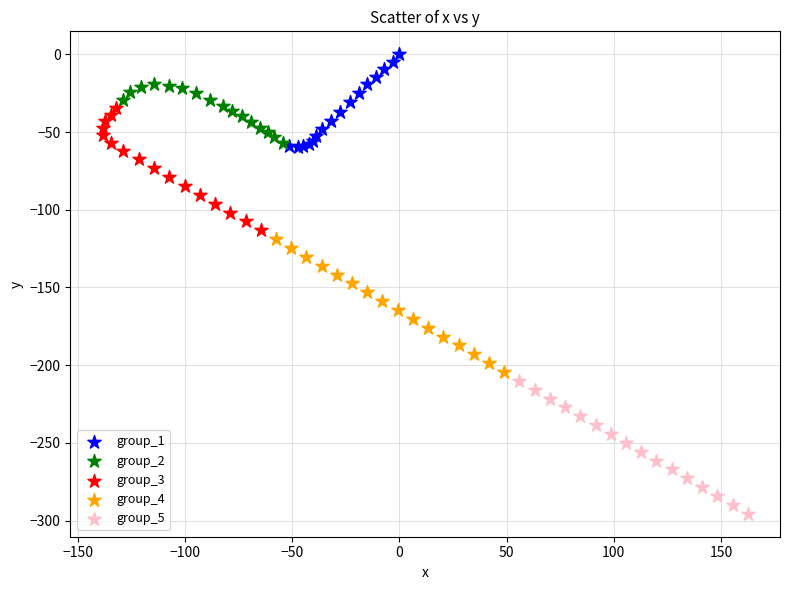

Which series reaches the minimum Y coordinate?

group_5